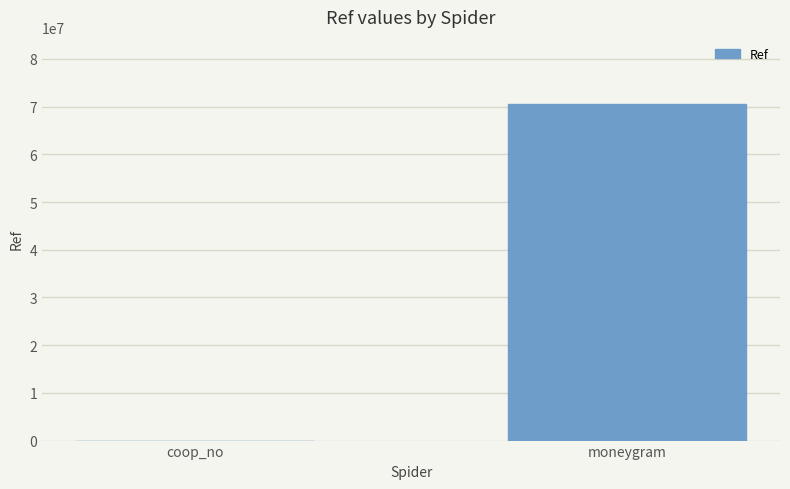

What is the change in value from coop_no to moneygram?

+70520175